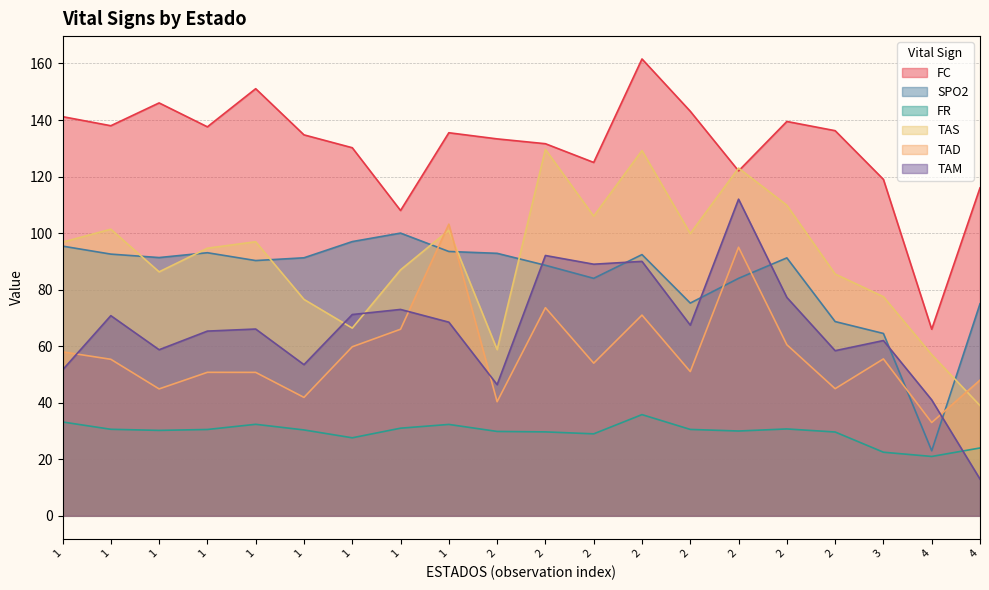

How many data points in FR are above 30?

11